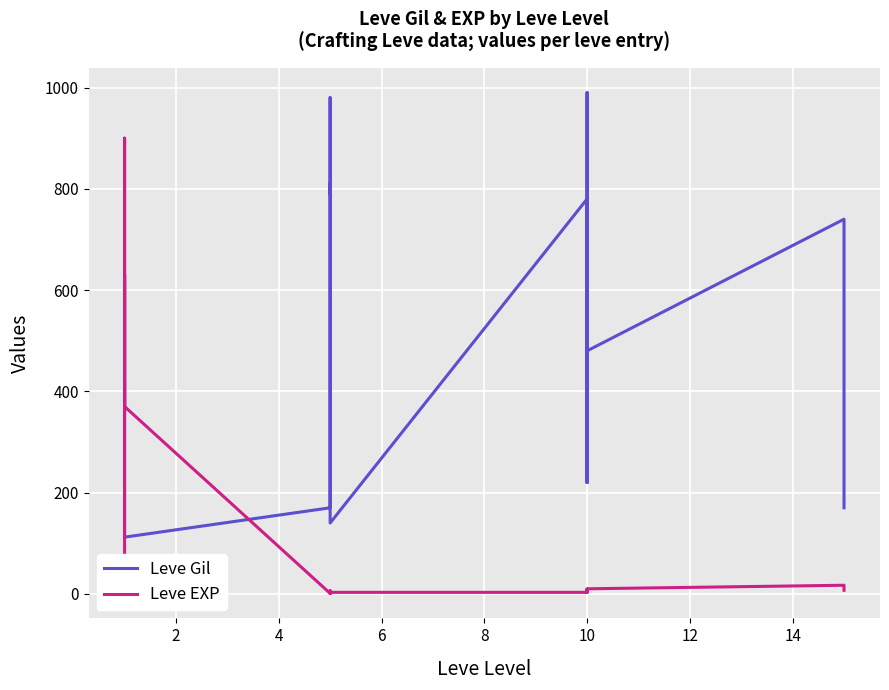

How many lines are shown in the chart?

2